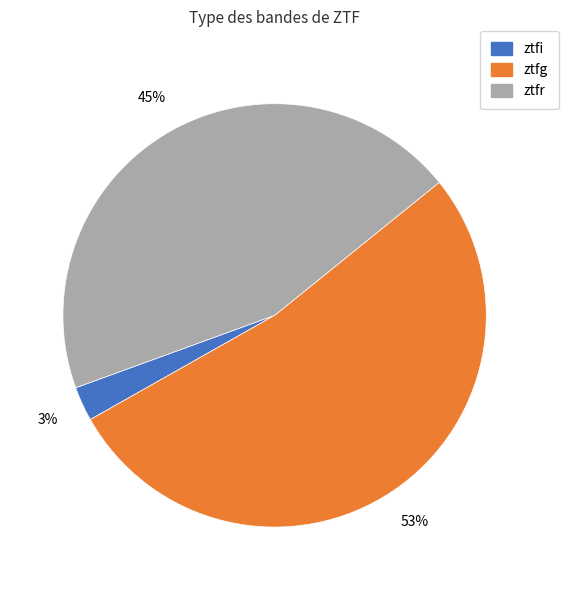

How many slices are in this pie chart?

3